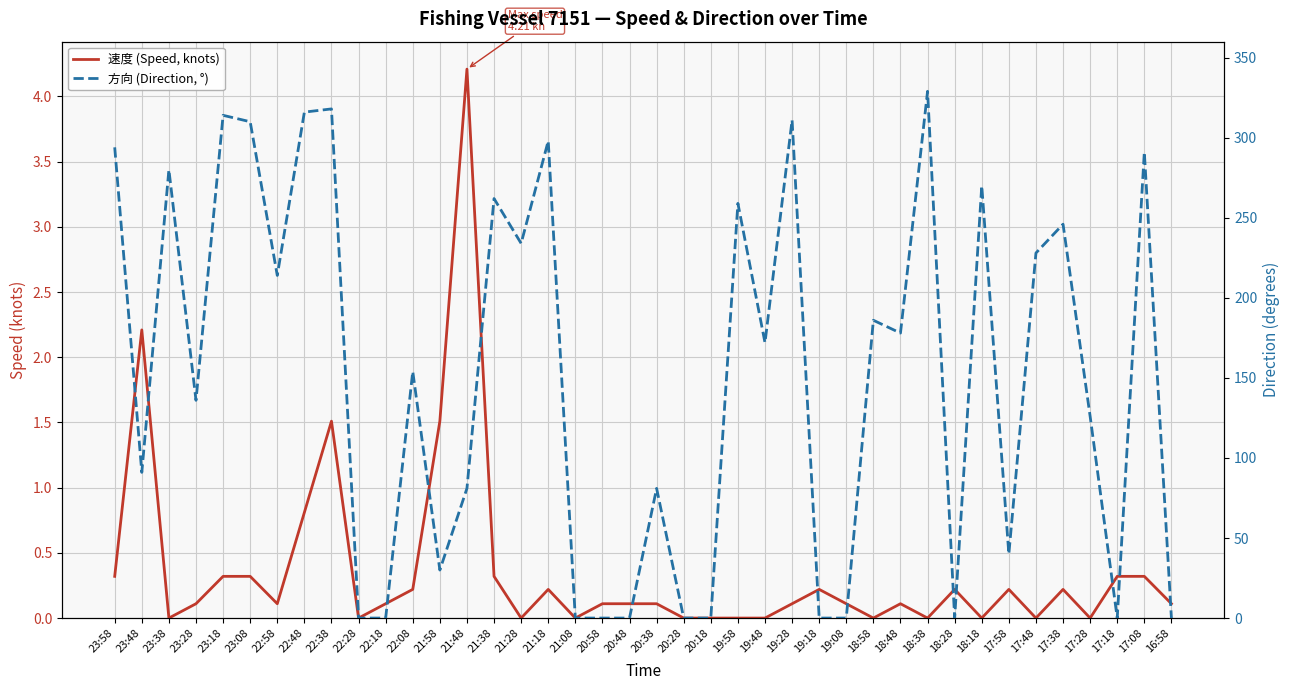

Is this an area chart (filled region under the line)?

No